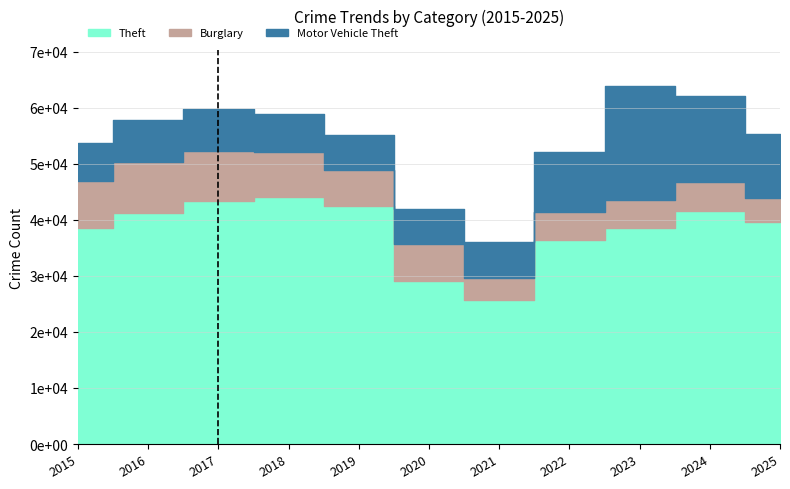

How many interior local valleys does the Theft series have?

1